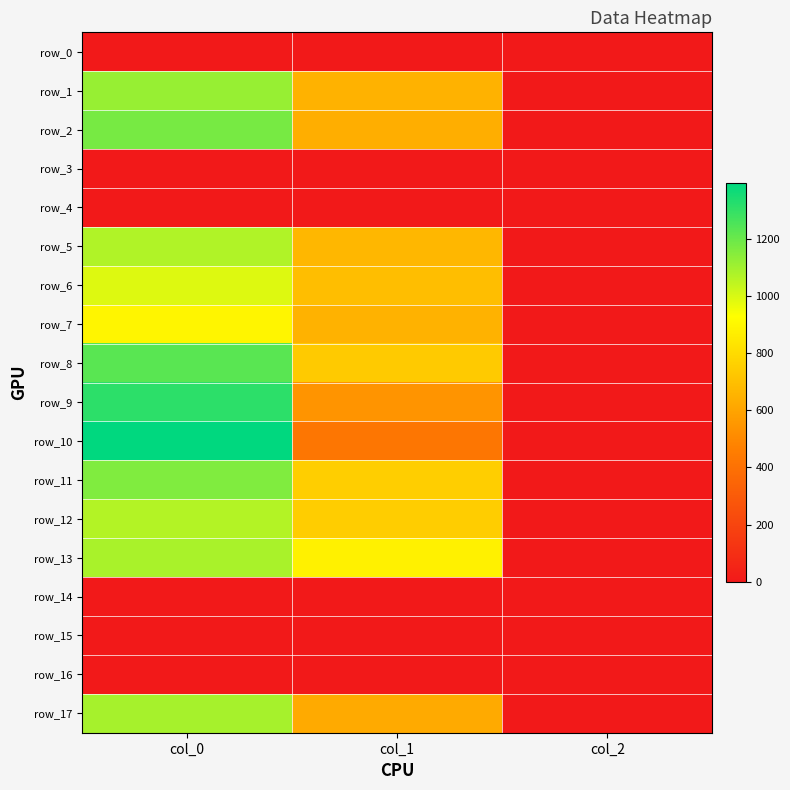

Where does the row_8 series first go above 735?

col_0